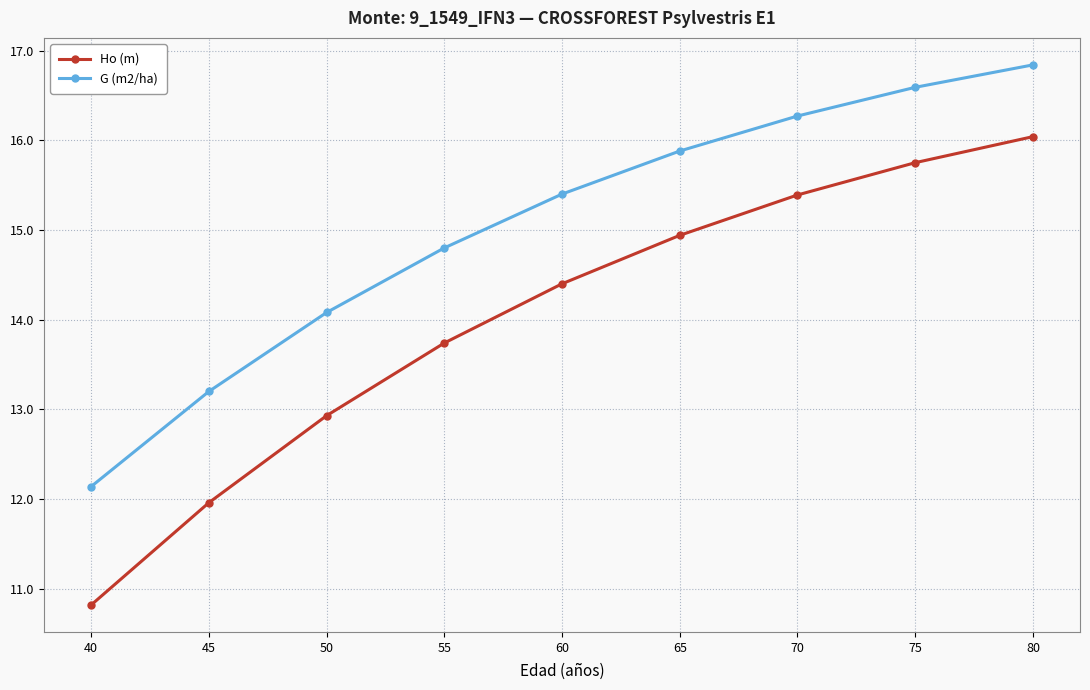

At which category does the chart reach its minimum across all series?

40